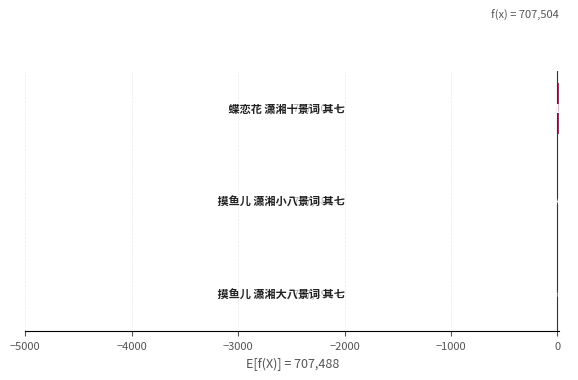

How many series are shown in this chart?

1